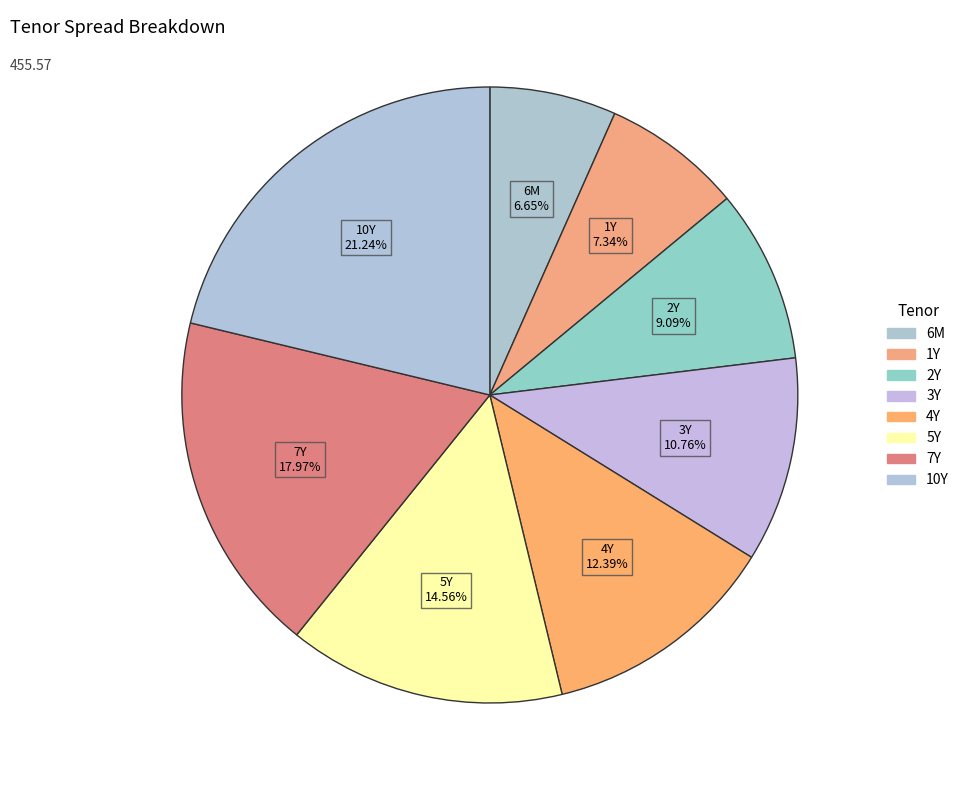

Count the number of slices in the pie.

8